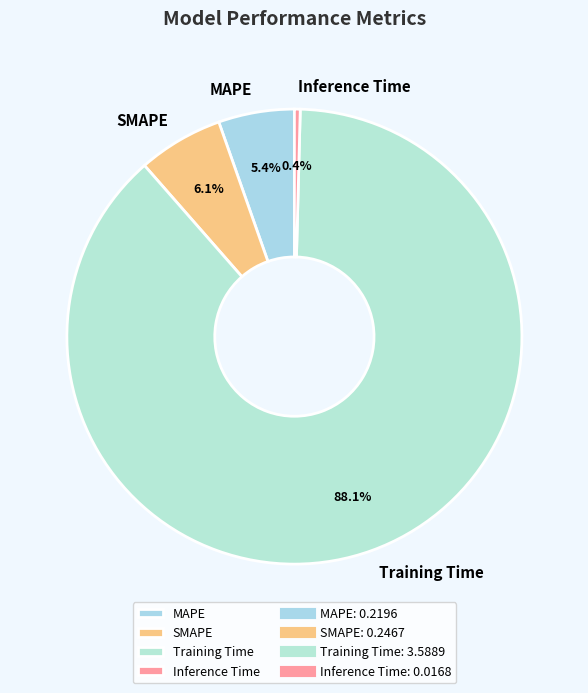

What is the ratio of the value at SMAPE to the value at Training Time?

0.1